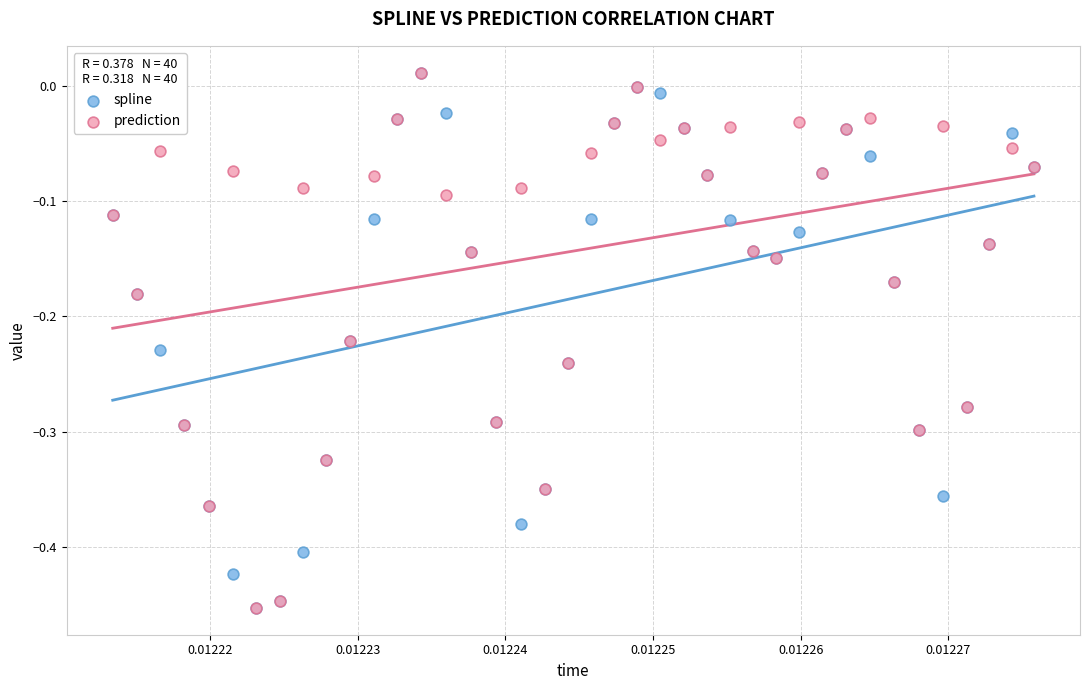

What are all the series names shown in the legend?

spline, prediction